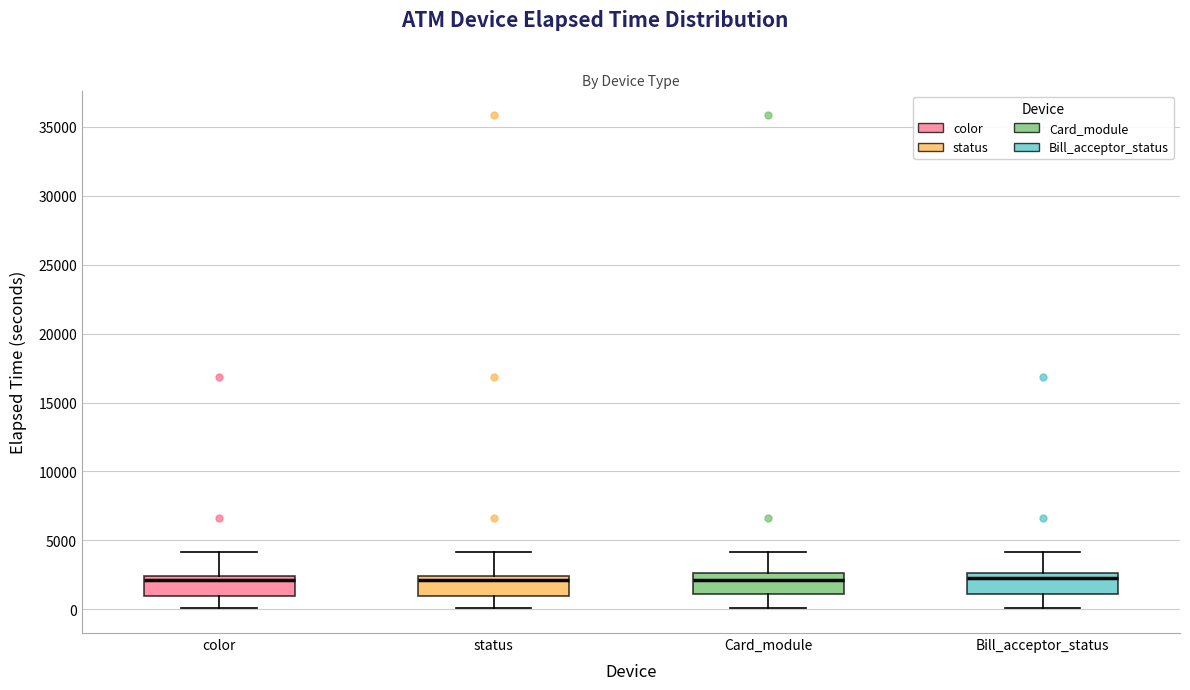

Reading left to right, transcribe this box plot: for each box, give where its median line is, the range the box spans, and where its two whiskers end, as read against the y-axis. The values are not printed on the chart, so give them approximately, as read against the axis.

color: median 2000, box 1000 to 2500, whiskers 0 to 4000
status: median 2000, box 1000 to 2500, whiskers 0 to 4000
Card_module: median 2000, box 1000 to 2500, whiskers 0 to 4000
Bill_acceptor_status: median 2500 (just below the box's upper edge), box 1000 to 2500, whiskers 0 to 4000